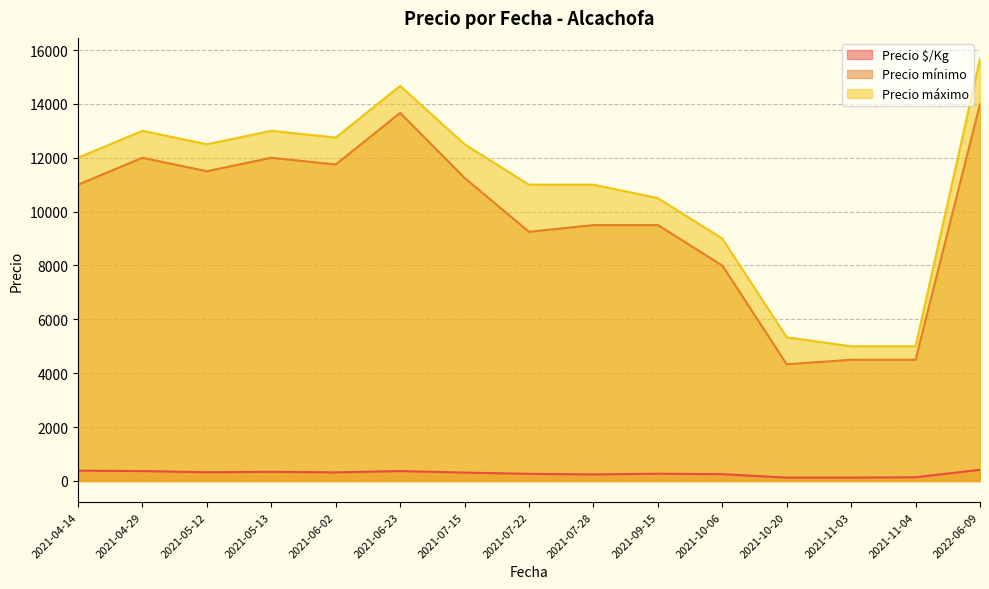

What is the average value of the Precio mínimo series?

9950